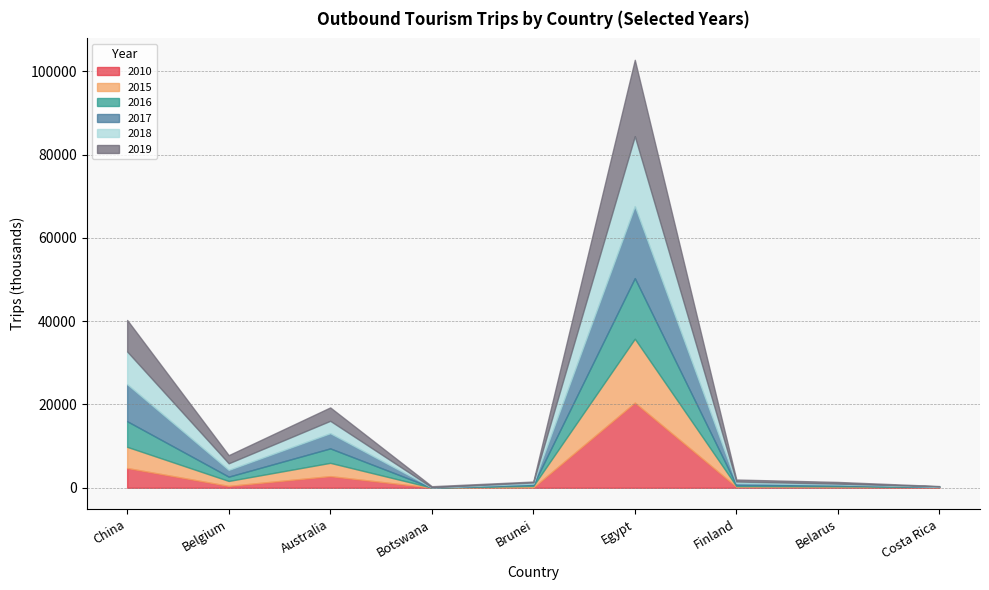

Which category has the lowest value across all series?

Botswana